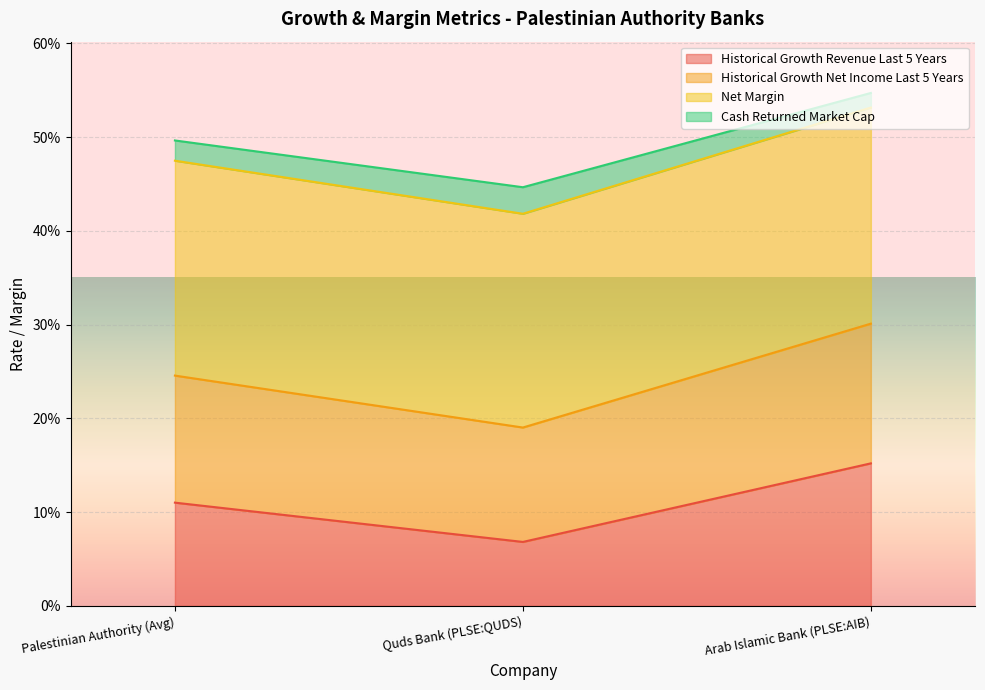

What is the label of the 3rd point from the left?

Arab Islamic Bank (PLSE:AIB)